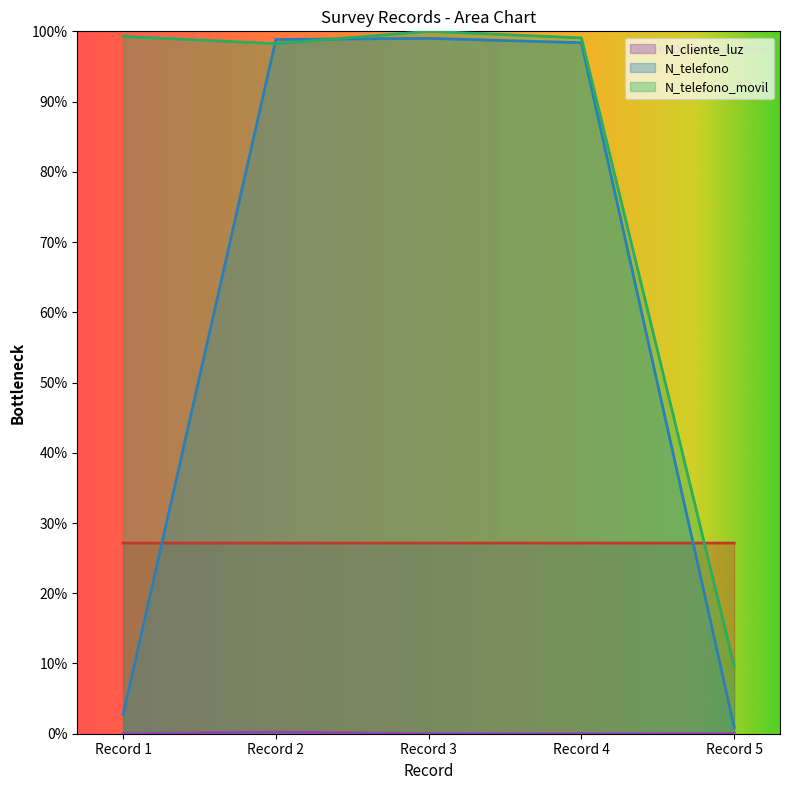

What is the greatest value displayed?

100.0